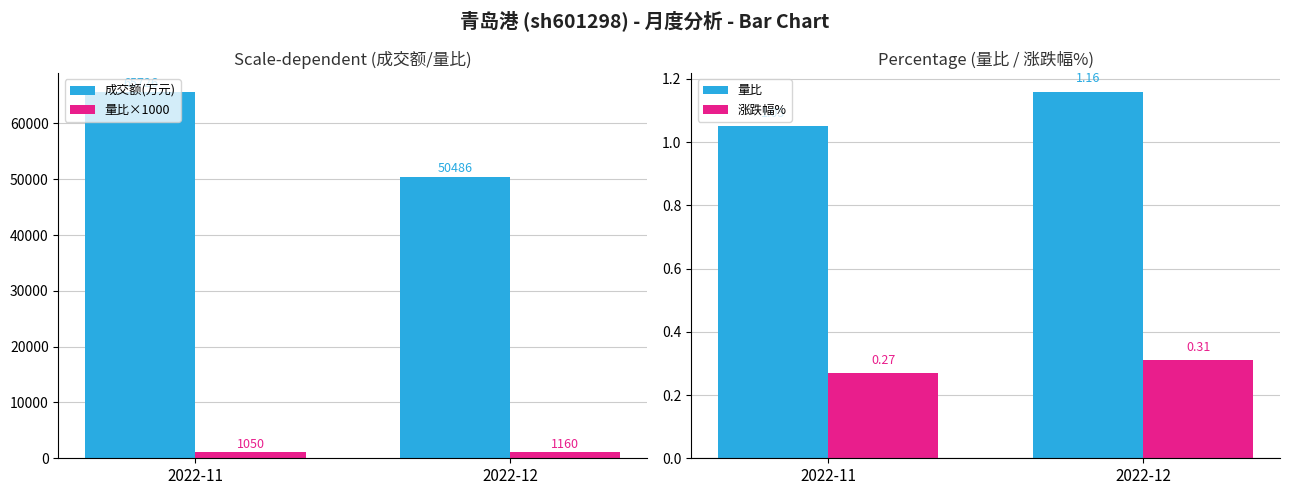

Which series has the largest range (max minus min)?

成交额(万元)